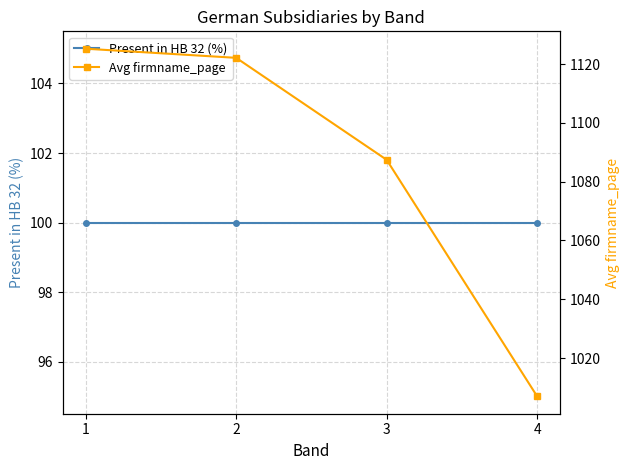

Rank the series by their average value, from highest to lowest.

Avg firmname_page, Present in HB 32 (%)